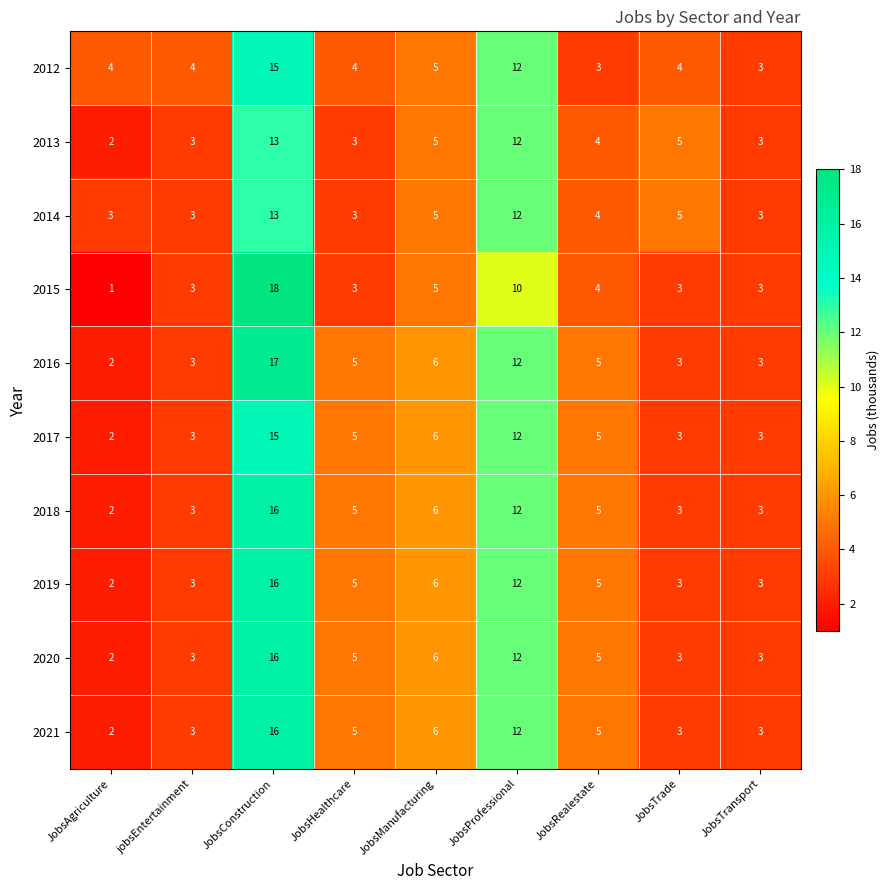

What is the minimum value shown in the chart?

1